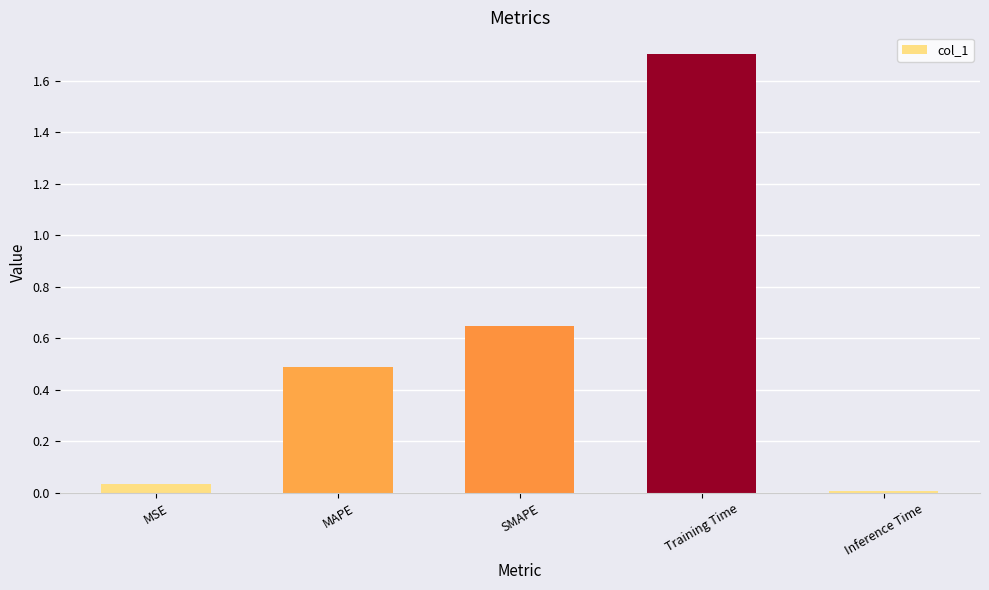

Are the bars grouped side by side (vs. stacked)?

No